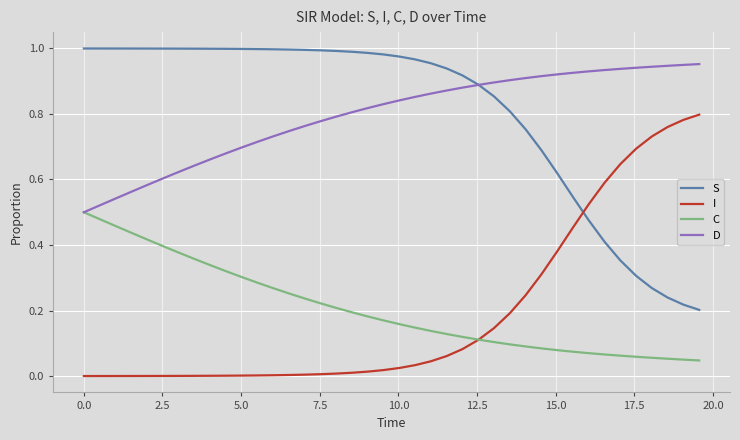

True or false: S and C cross at least once.

False